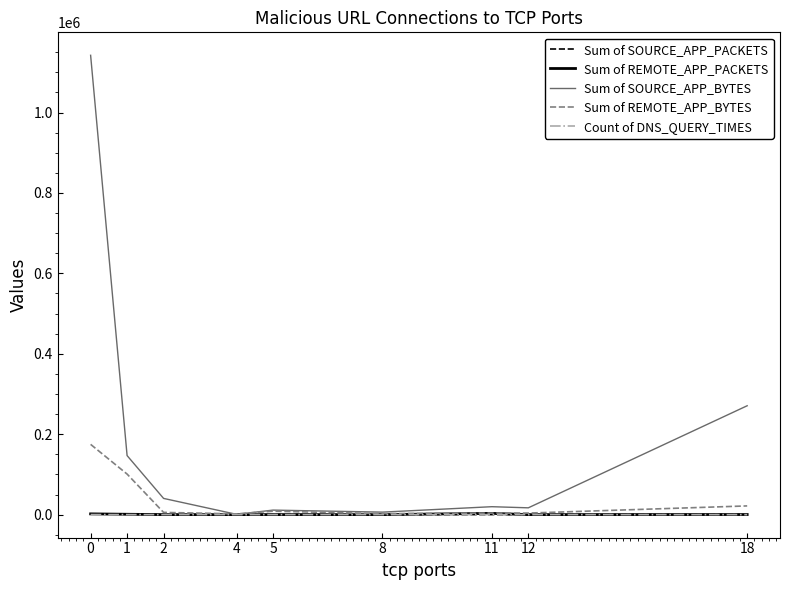

What is the approximate value of Sum of SOURCE_APP_BYTES at 12?

16895